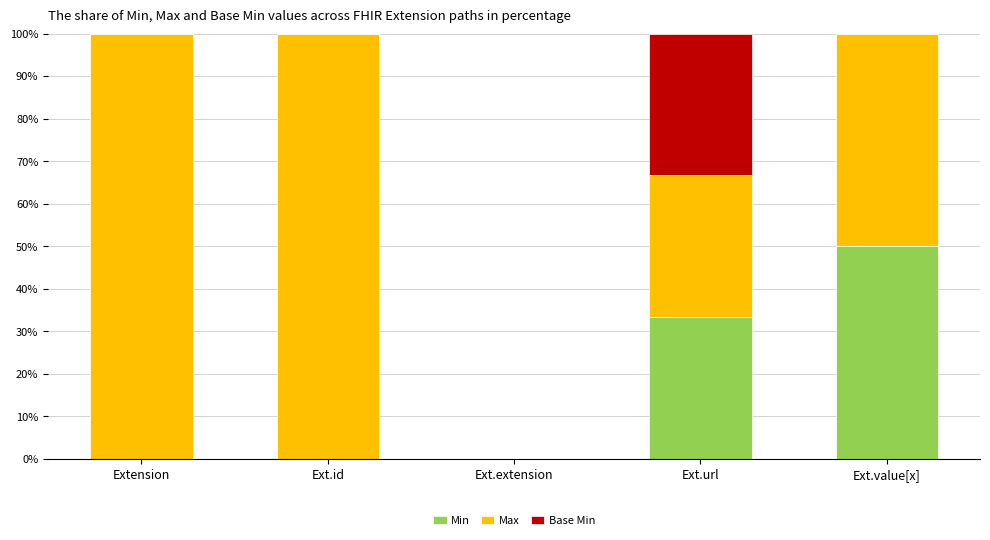

True or false: Min has a value of -24.5 at Extension.

False